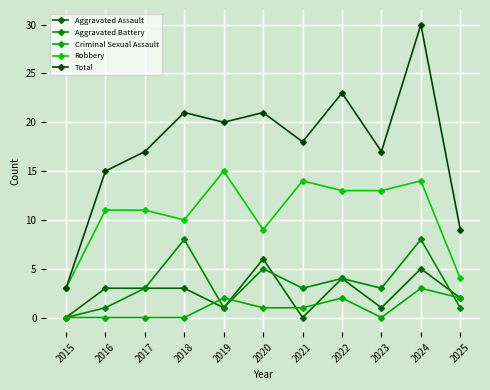

What is the lowest value of the Total series?

3